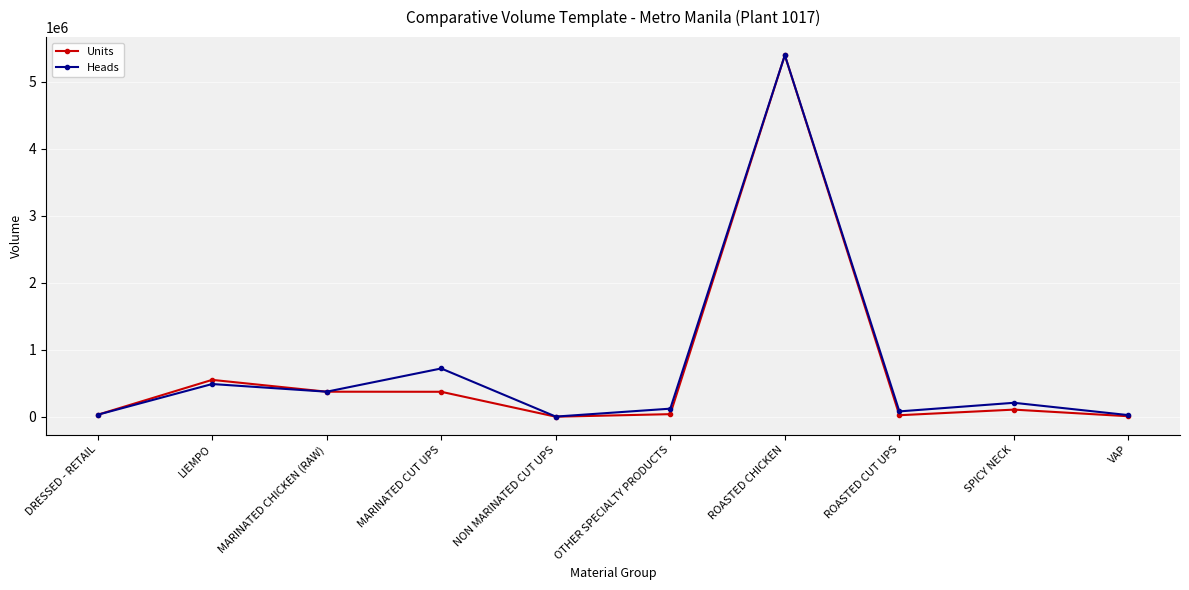

What is the maximum value shown in the chart?

5399124.0